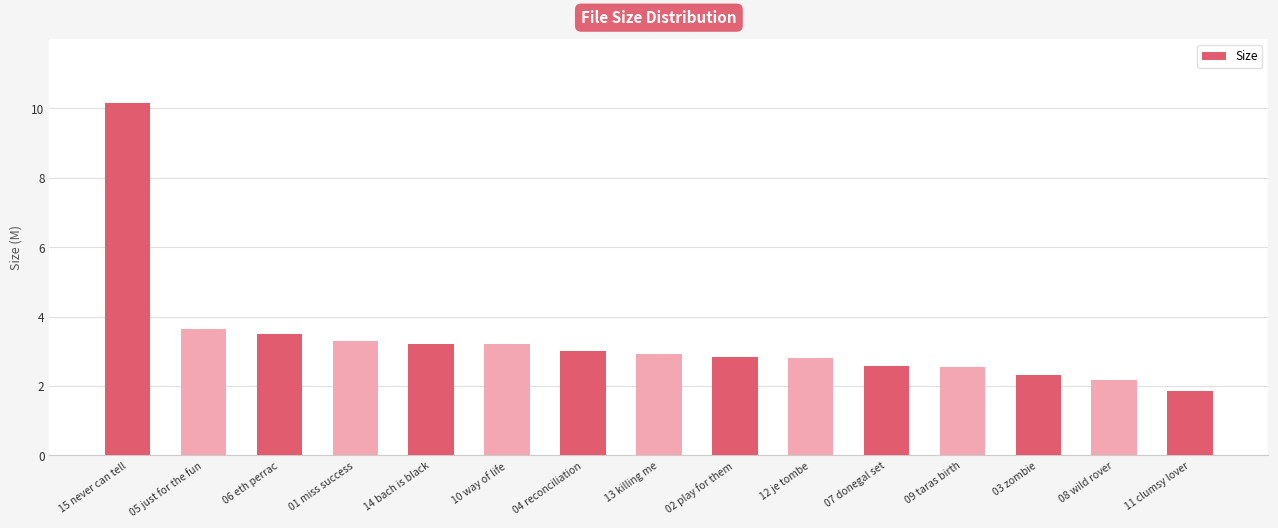

Does the chart contain stacked bars?

No